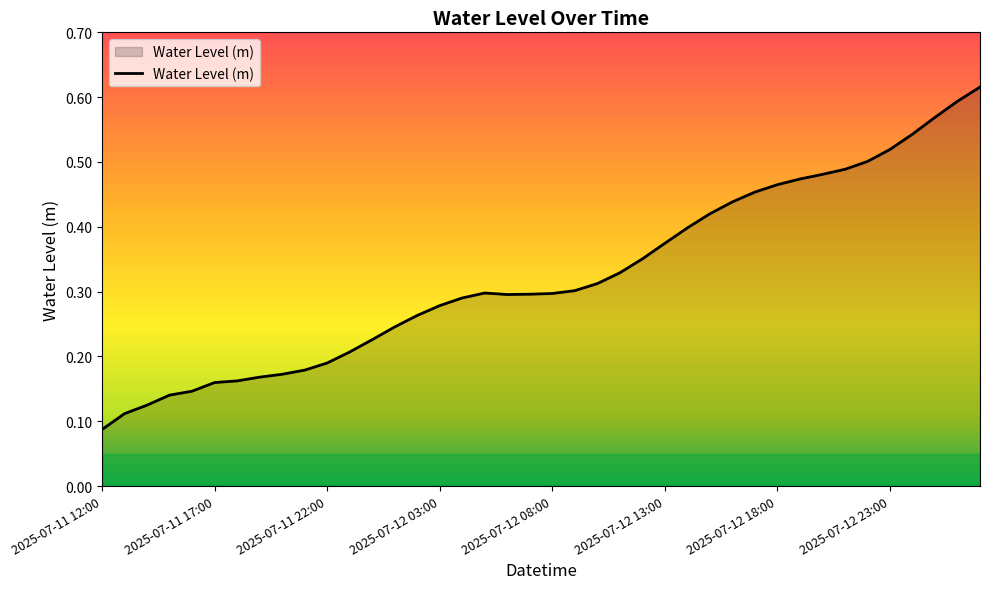

True or false: there are more than 0 points higher than both neighbors.

True